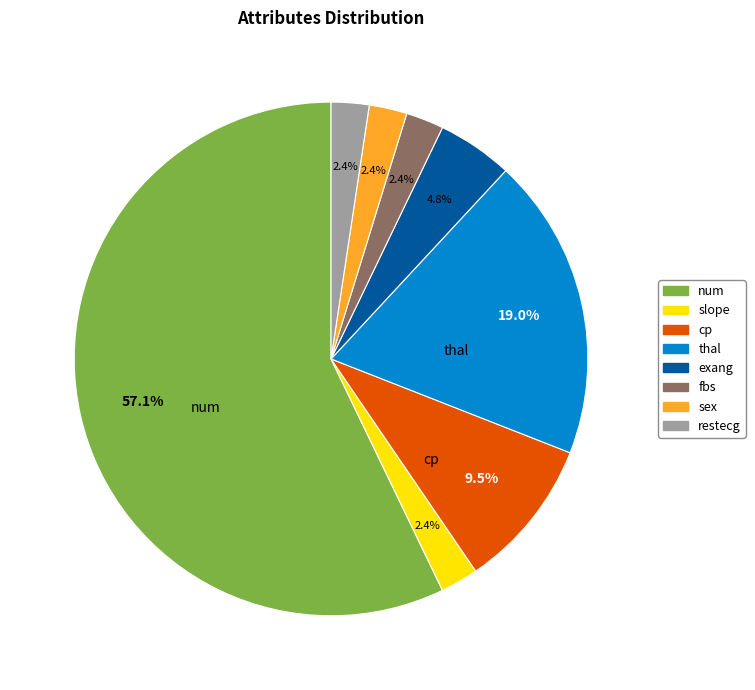

To the nearest percent, what is the difference between the largest and smallest slice percentages?

55%